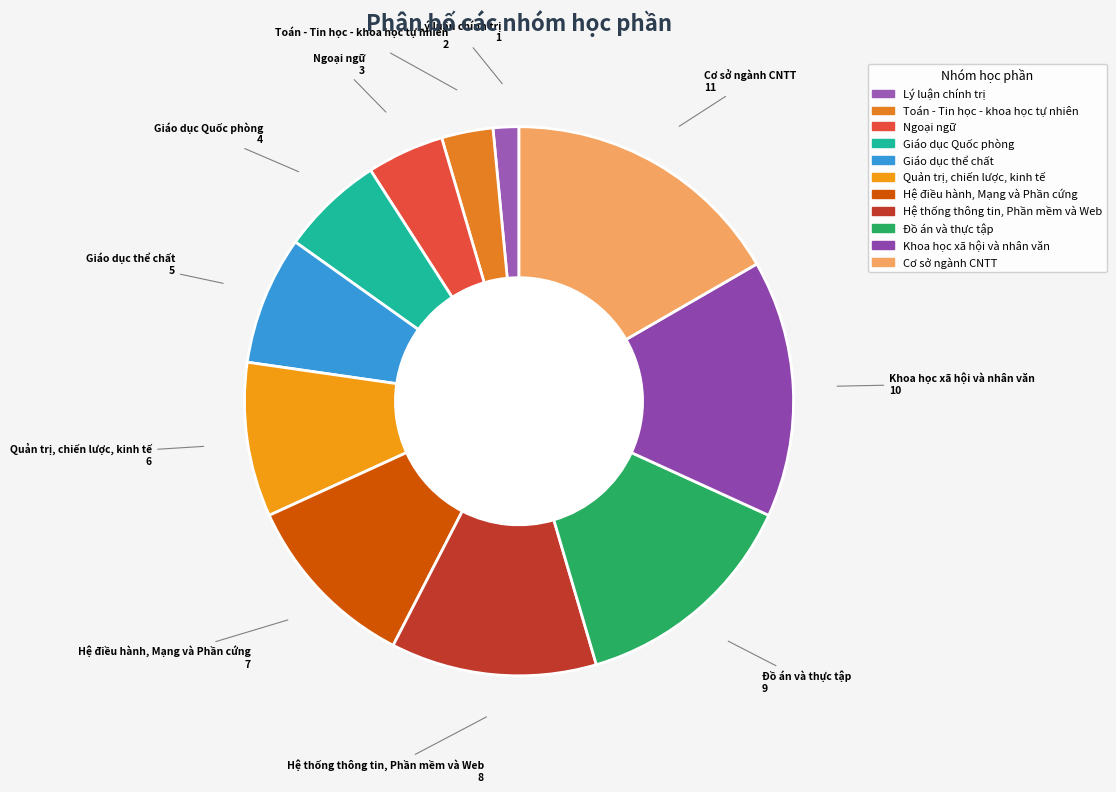

The Lý luận chính trị slice represents 12% of the pie. True or false?

False